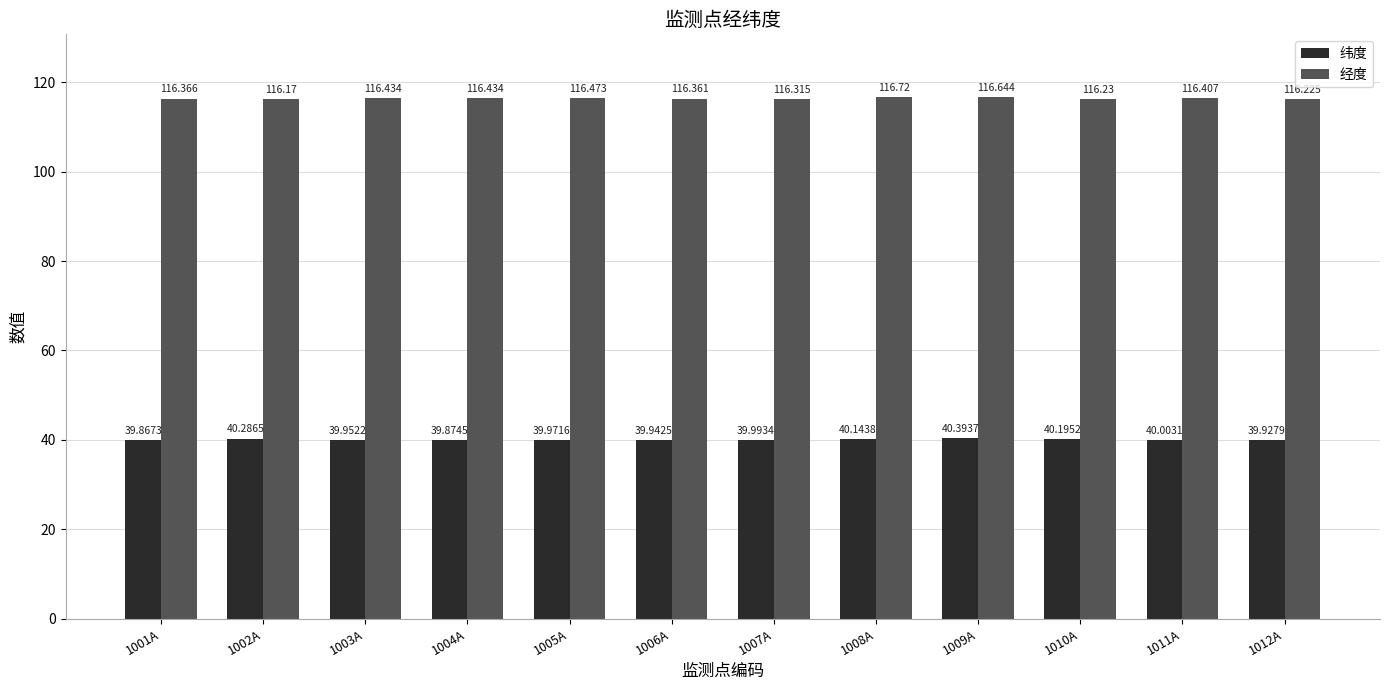

The 经度 series shows 176.7 at 1005A. True or false?

False